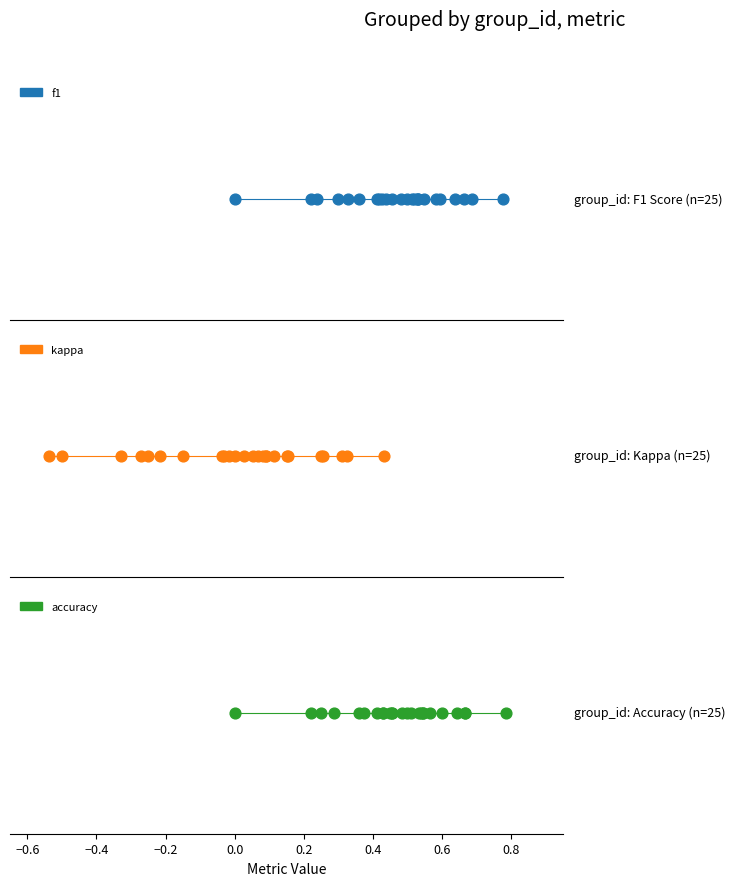

Which series has the largest total across all categories?

accuracy